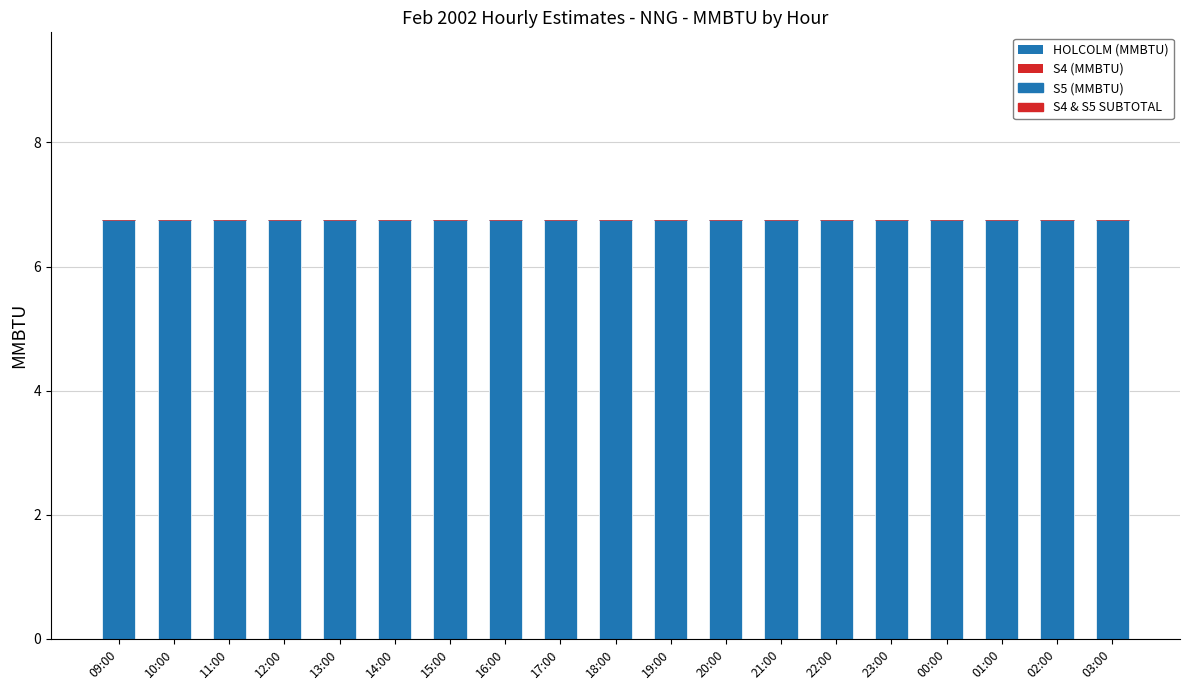

Which category has the lowest value in the S5 (MMBTU) series?

09:00